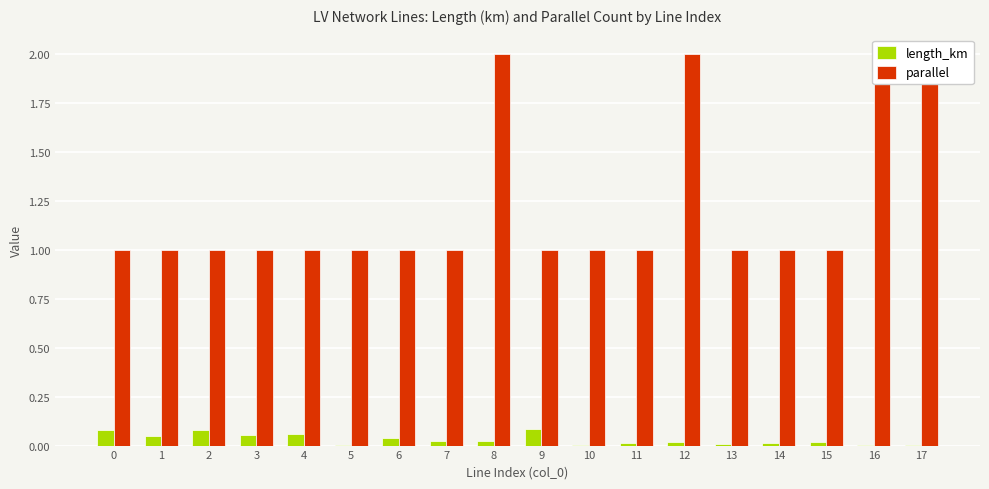

Which label corresponds to the smallest value in the chart?

16